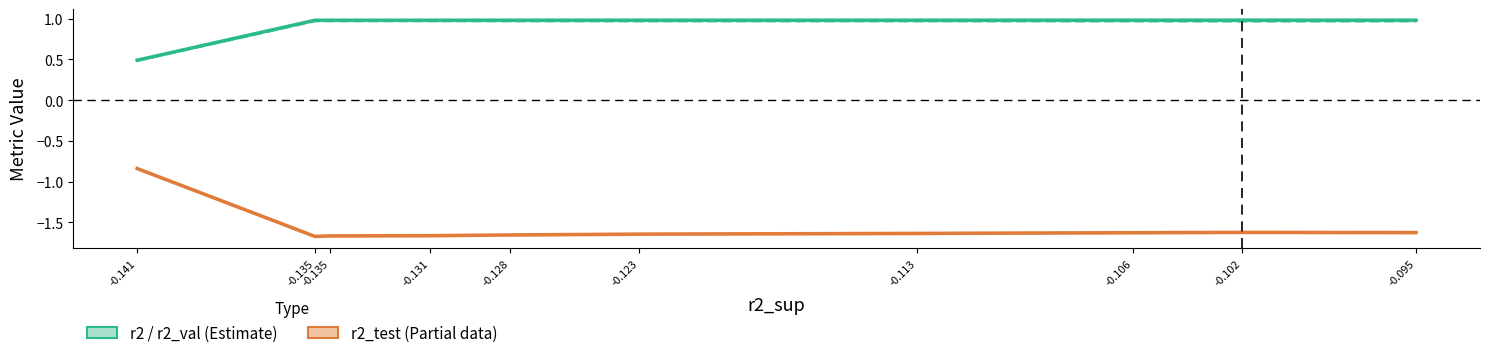

The r2_val series shows 1.0 at -0.135. True or false?

True